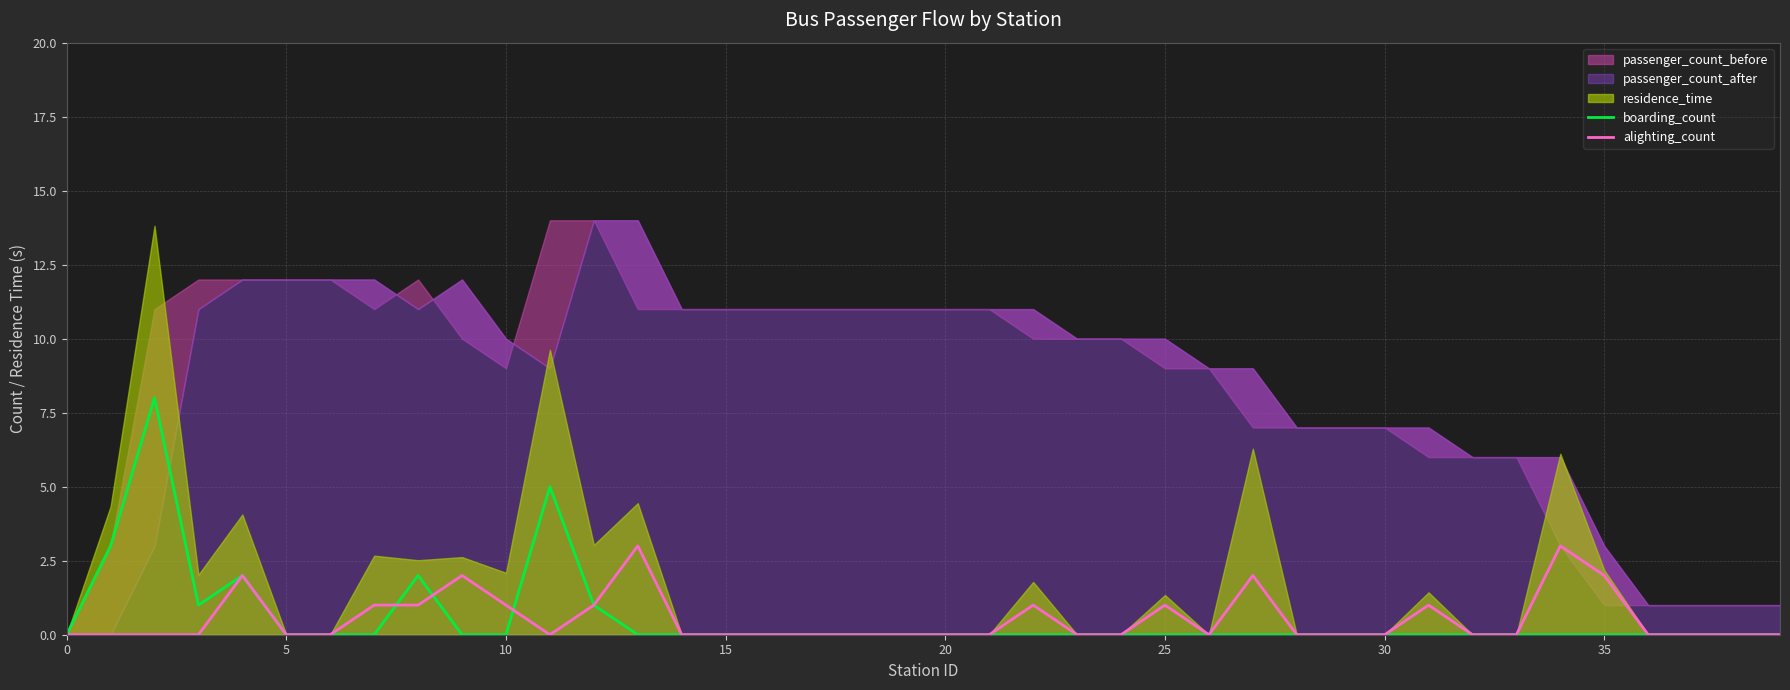

The value of alighting_count at 19 is 0. True or false?

True